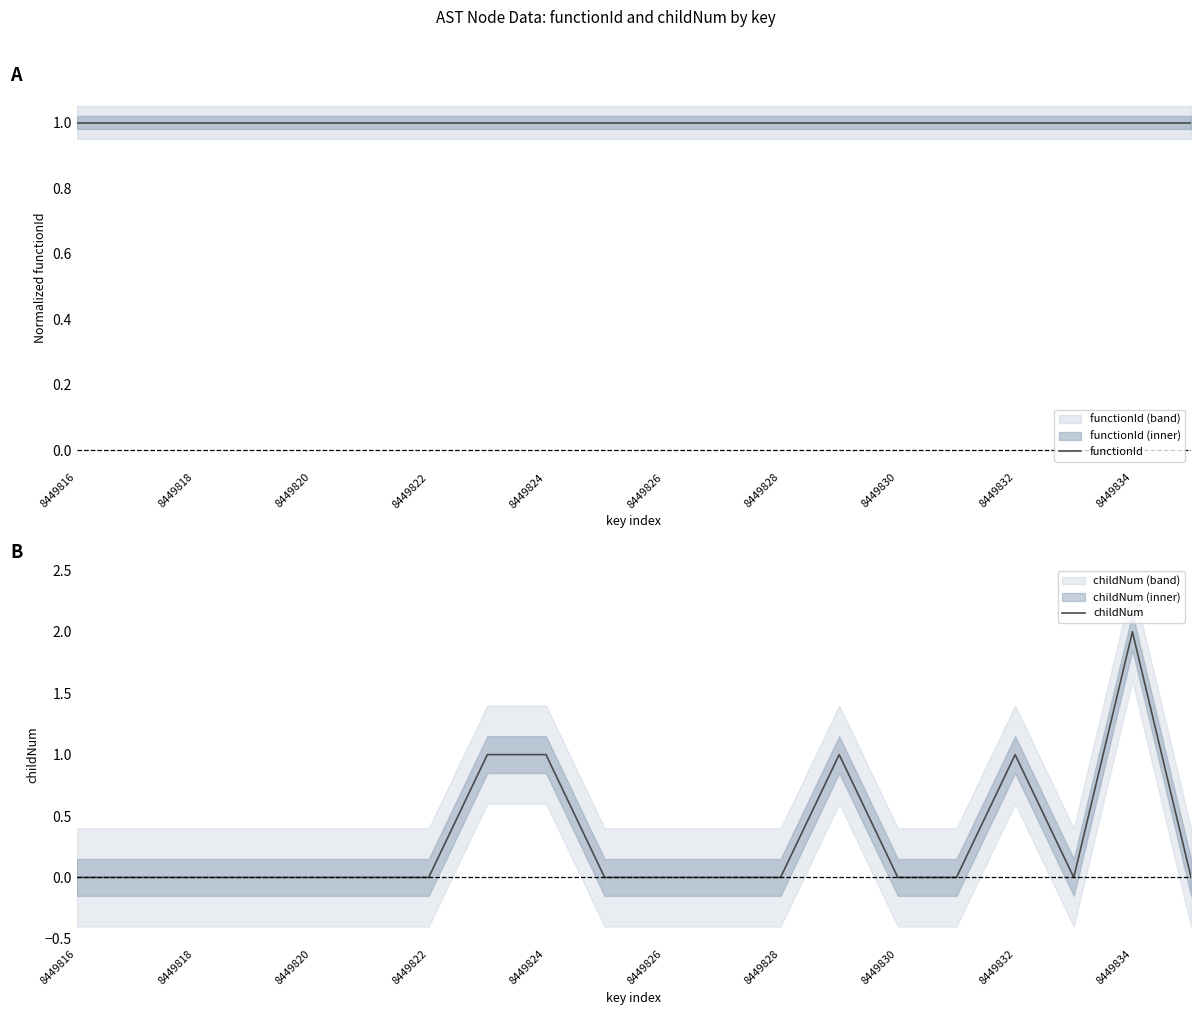

How many intersections are there between childNum and functionId?

2